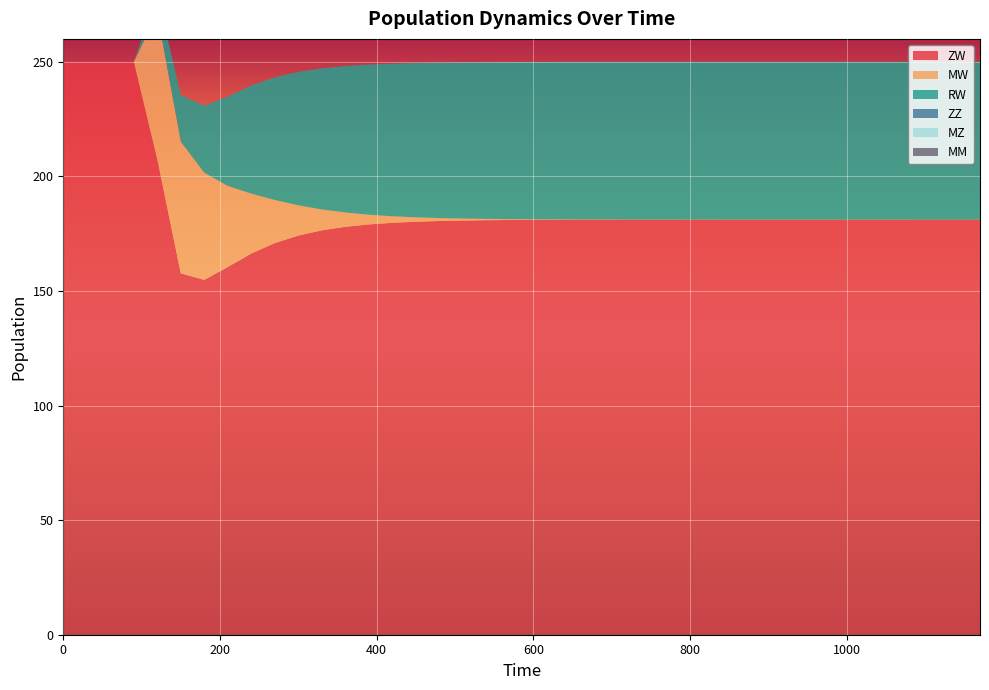

Reading left to right, what are all the values shown in this chart?

ZW: 0=250.0	30=250.0	60=250.0	90=250.0	120=207.4	150=157.7	180=154.9	210=160.5	240=166.4	270=170.9	300=174.2	330=176.5	360=178.0	390=179.0	420=179.7	450=180.2	480=180.5	510=180.7	540=180.9	570=181.0	600=181.0	630=181.1	660=181.1	690=181.1	720=181.1	750=181.1	780=181.1	810=181.2	840=181.2	870=181.2	900=181.2	930=181.2	960=181.2	990=181.2	1020=181.2	1050=181.2	1080=181.2	1110=181.2	1140=181.2	1170=181.2
MW: 0=0.0	30=0.0	60=0.0	90=0.0	120=64.1	150=57.5	180=46.8	210=35.3	240=26.1	270=18.8	300=13.2	330=9.1	360=6.2	390=4.2	420=2.9	450=1.9	480=1.3	510=0.9	540=0.6	570=0.4	600=0.3	630=0.2	660=0.1	690=0.1	720=0.1	750=0.0	780=0.0	810=0.0	840=0.0	870=0.0	900=0.0	930=0.0	960=0.0	990=0.0	1020=0.0	1050=0.0	1080=0.0	1110=0.0	1140=0.0	1170=0.0
RW: 0=0.0	30=0.0	60=0.0	90=0.0	120=8.0	150=20.2	180=29.3	210=39.0	240=47.2	270=53.5	300=58.2	330=61.6	360=63.9	390=65.5	420=66.6	450=67.3	480=67.8	510=68.2	540=68.4	570=68.5	600=68.6	630=68.7	660=68.8	690=68.8	720=68.8	750=68.8	780=68.8	810=68.8	840=68.8	870=68.8	900=68.8	930=68.8	960=68.8	990=68.8	1020=68.8	1050=68.8	1080=68.8	1110=68.8	1140=68.8	1170=68.8
ZZ: 0=0.0	30=0.0	60=0.0	90=0.0	120=0.0	150=0.0	180=0.0	210=0.0	240=0.0	270=0.0	300=0.0	330=0.0	360=0.0	390=0.0	420=0.0	450=0.0	480=0.0	510=0.0	540=0.0	570=0.0	600=0.0	630=0.0	660=0.0	690=0.0	720=0.0	750=0.0	780=0.0	810=0.0	840=0.0	870=0.0	900=0.0	930=0.0	960=0.0	990=0.0	1020=0.0	1050=0.0	1080=0.0	1110=0.0	1140=0.0	1170=0.0
MZ: 0=0.0	30=0.0	60=0.0	90=0.0	120=0.0	150=0.0	180=0.0	210=0.0	240=0.0	270=0.0	300=0.0	330=0.0	360=0.0	390=0.0	420=0.0	450=0.0	480=0.0	510=0.0	540=0.0	570=0.0	600=0.0	630=0.0	660=0.0	690=0.0	720=0.0	750=0.0	780=0.0	810=0.0	840=0.0	870=0.0	900=0.0	930=0.0	960=0.0	990=0.0	1020=0.0	1050=0.0	1080=0.0	1110=0.0	1140=0.0	1170=0.0
MM: 0=0.0	30=0.0	60=0.0	90=0.0	120=0.0	150=0.0	180=0.0	210=0.0	240=0.0	270=0.0	300=0.0	330=0.0	360=0.0	390=0.0	420=0.0	450=0.0	480=0.0	510=0.0	540=0.0	570=0.0	600=0.0	630=0.0	660=0.0	690=0.0	720=0.0	750=0.0	780=0.0	810=0.0	840=0.0	870=0.0	900=0.0	930=0.0	960=0.0	990=0.0	1020=0.0	1050=0.0	1080=0.0	1110=0.0	1140=0.0	1170=0.0